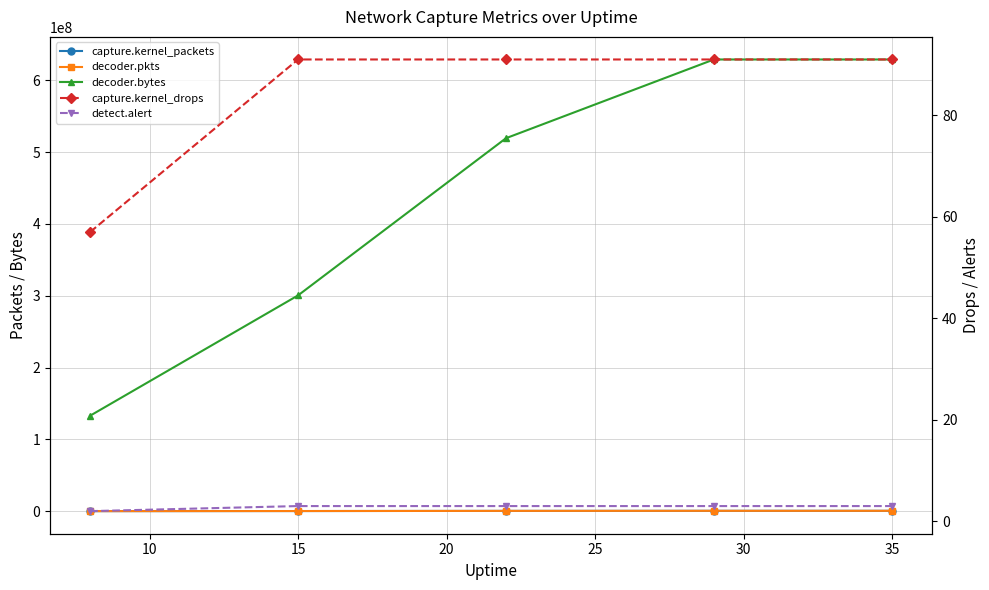

What is the total value across all series at 10?

301051788